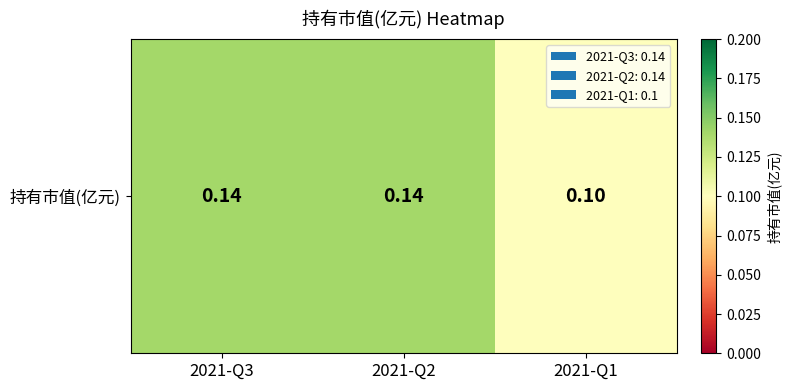

Rank the categories by value from lowest to highest.

2021-Q1, 2021-Q3, 2021-Q2